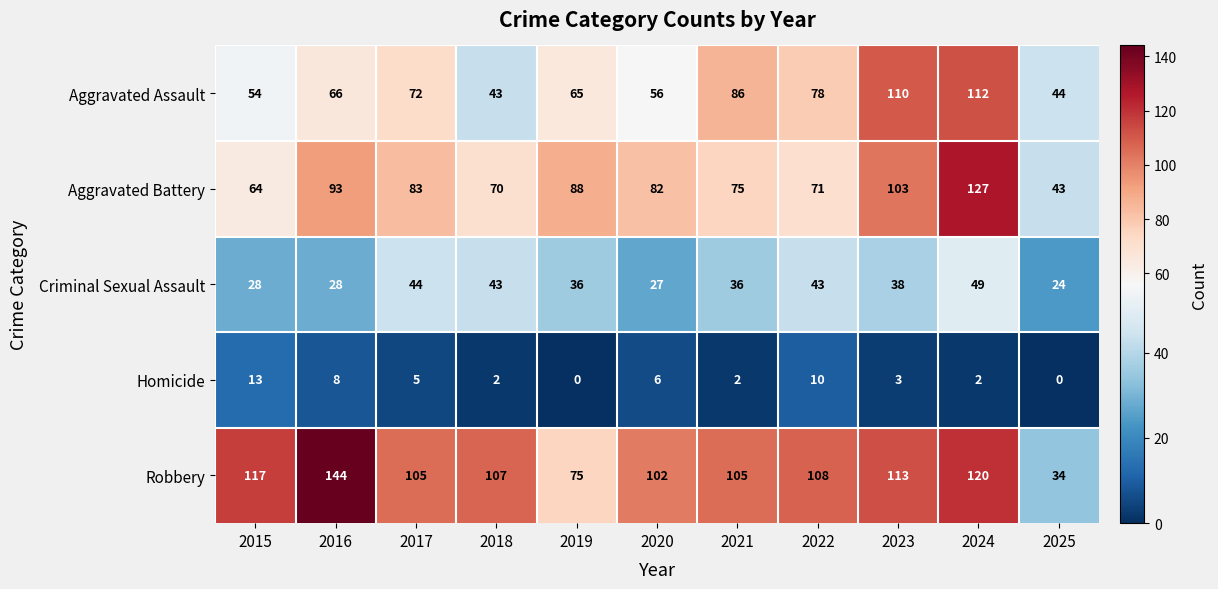

What is the spread (max minus min) of values at 2020?

96